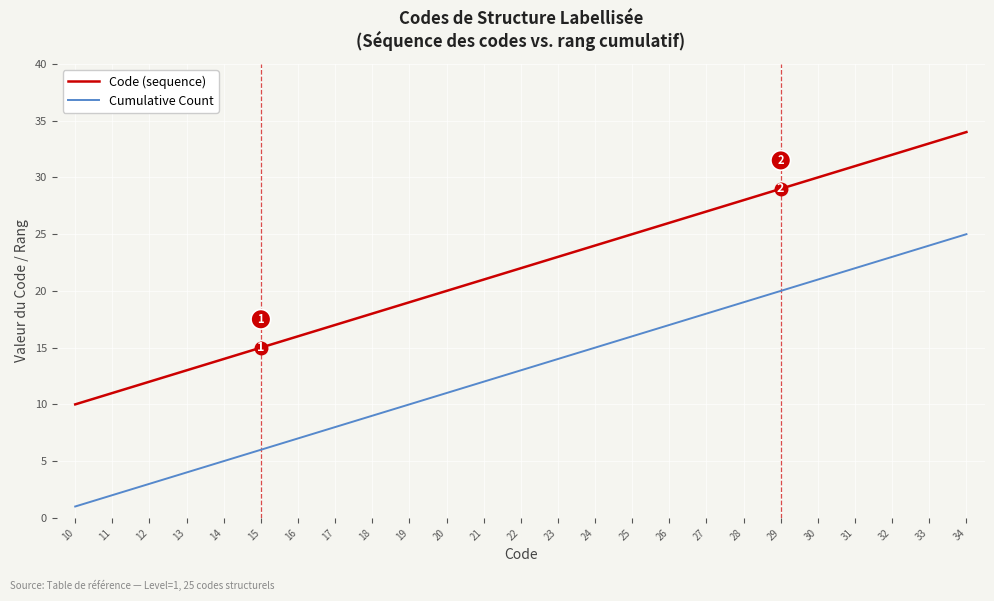

What is the minimum value shown in the chart?

1